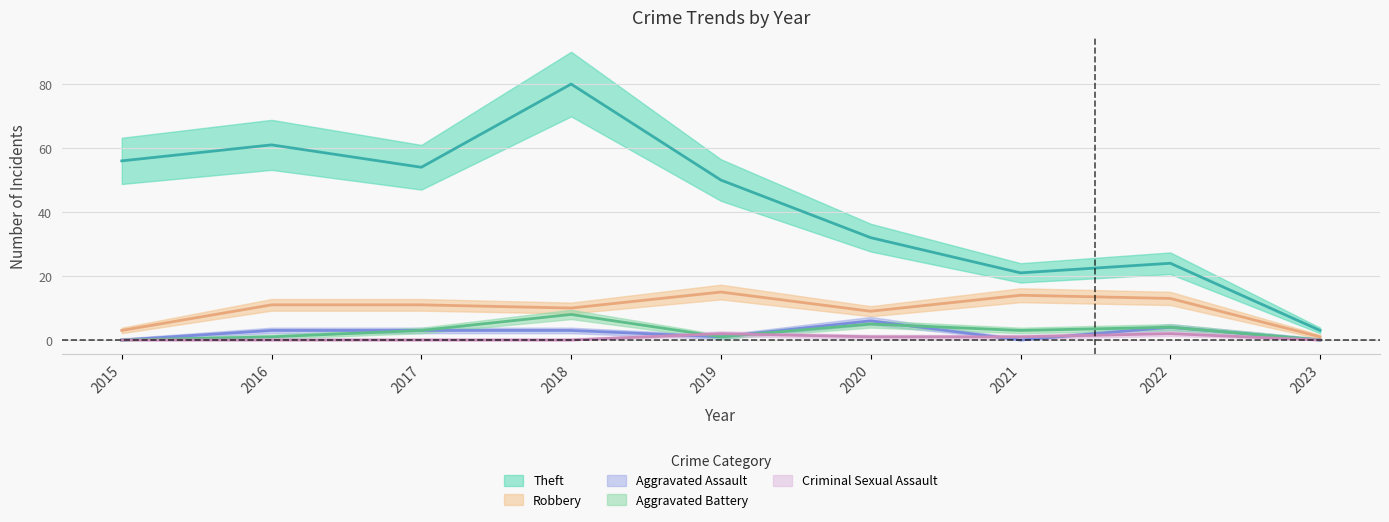

Is the value of Aggravated Assault at 2019 greater than the value of Theft at 2016?

No